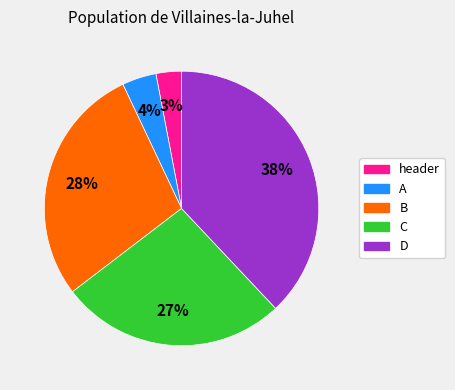

How many segments does this pie chart have?

5